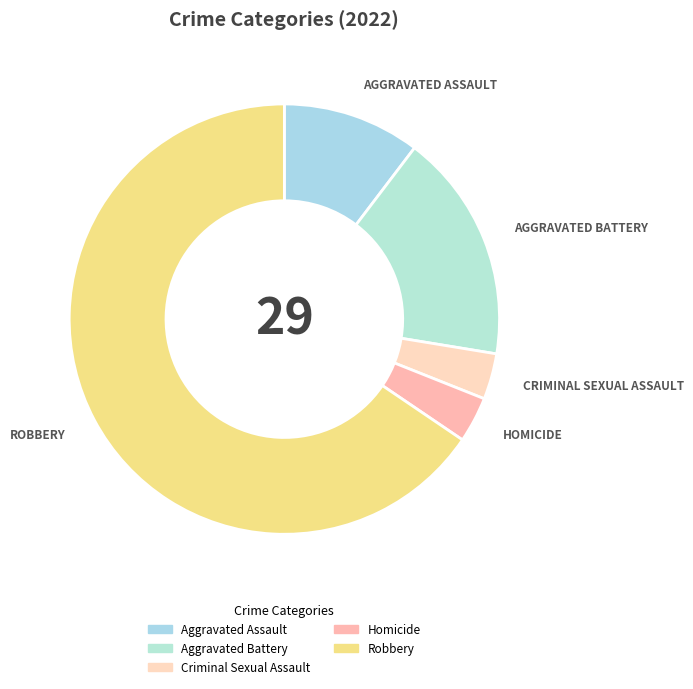

Approximately how many times larger is the value at Homicide compared to Aggravated Battery?

0.2